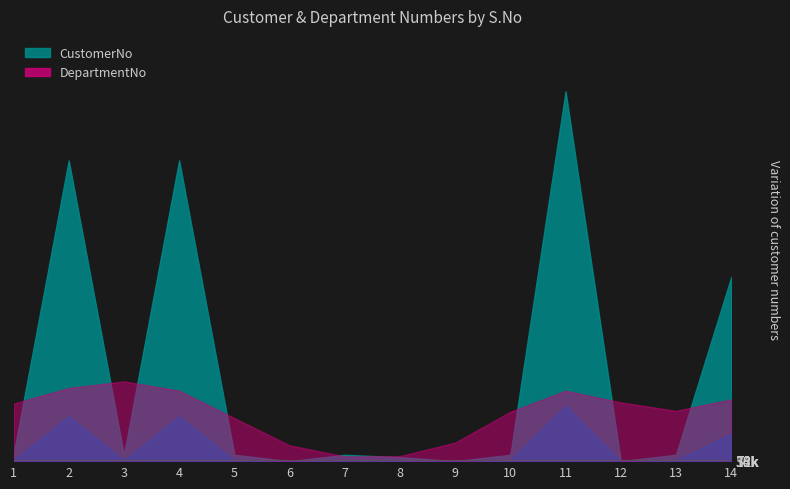

List the series in order of their overall mean, lowest first.

DepartmentNo, CustomerNo